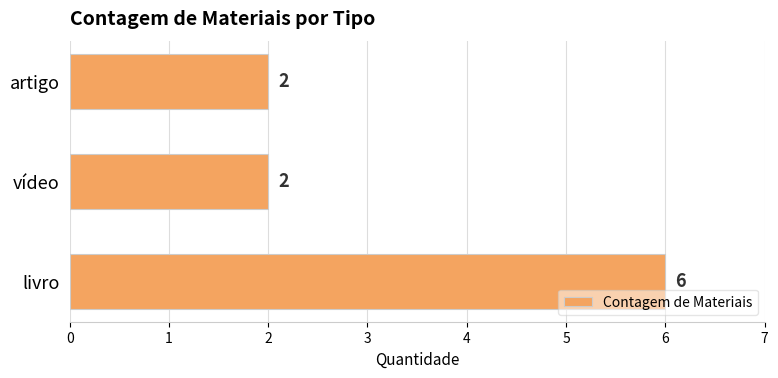

Reading bottom to top, what are all the values shown in this chart?

6	2	2